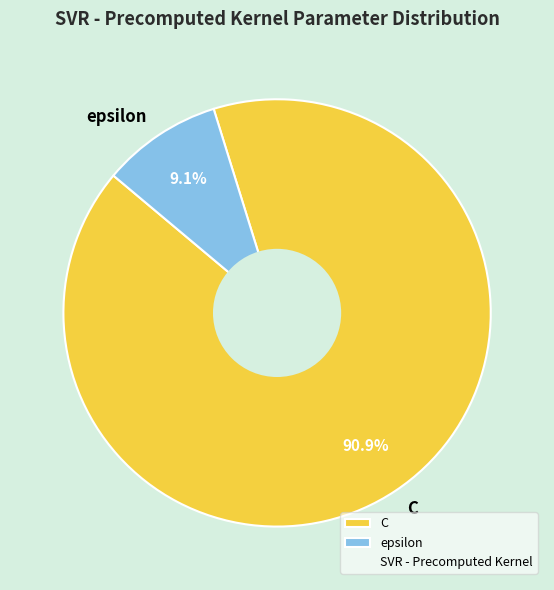

What is the largest slice in the pie chart?

C